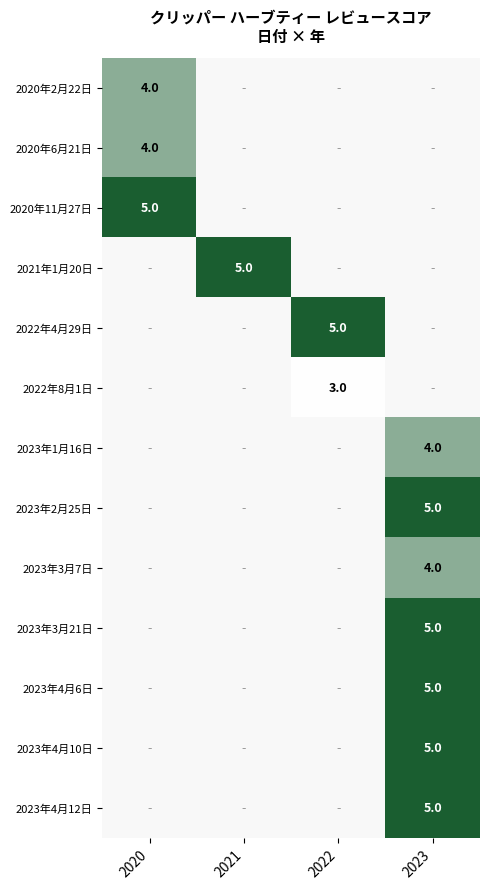

At how many categories does at least one series exceed 3?

4